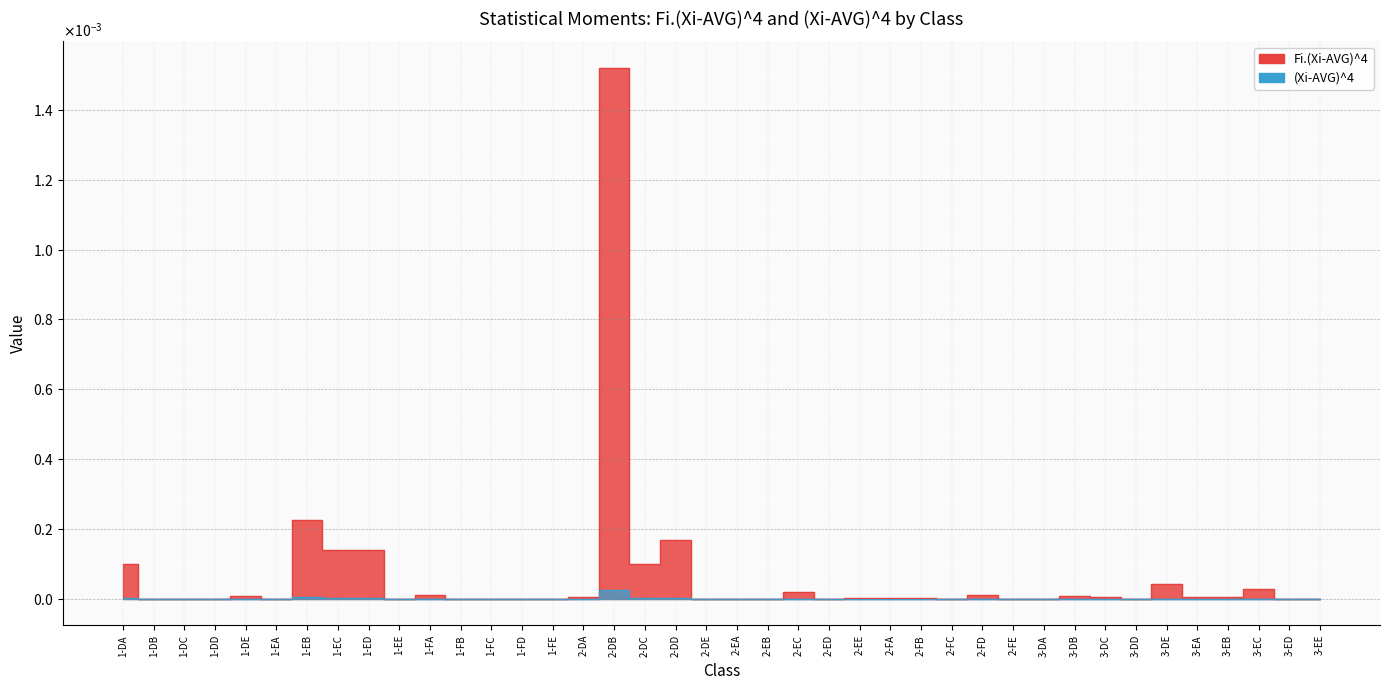

Does the chart have visible grid lines?

Yes